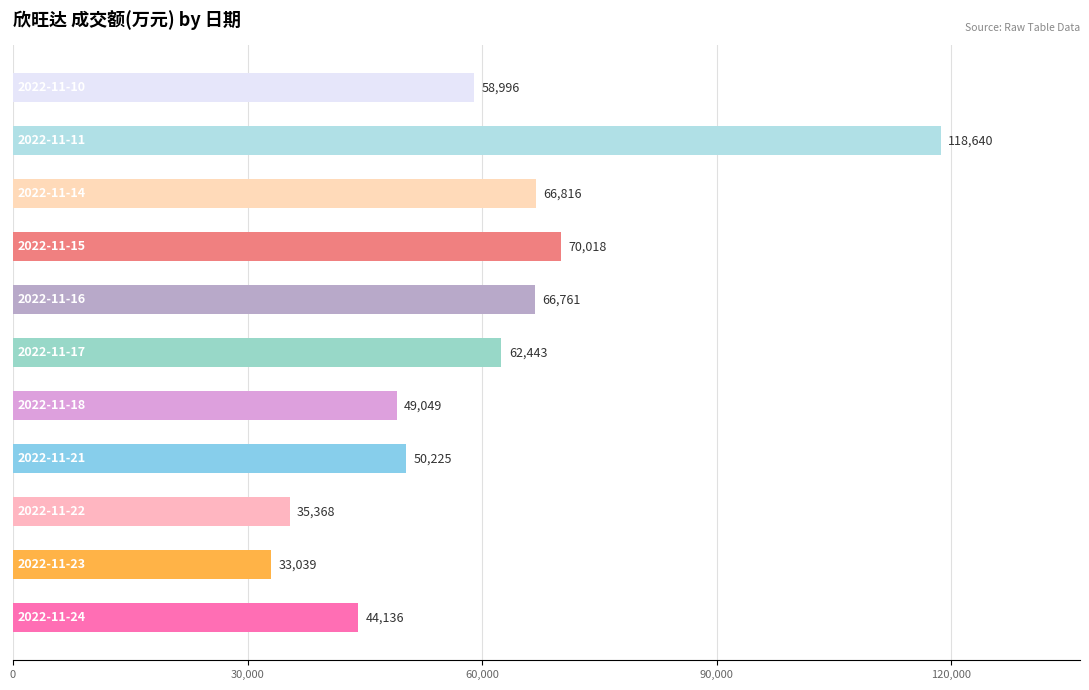

What is the greatest value displayed?

118640